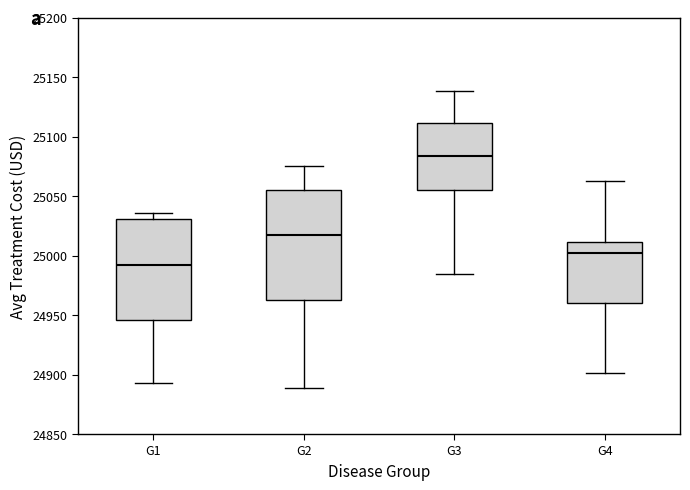

Reading left to right, read every box against the y-axis: the position of its median line, the range the box covers, and the ends of its whiskers. The values are not printed on the chart, so give them approximately, as read against the axis.

G1: median 24990, box 24945 to 25030, whiskers 24895 to 25035
G2: median 25015, box 24965 to 25055, whiskers 24890 to 25075
G3: median 25085, box 25055 to 25110, whiskers 24985 to 25140
G4: median 25000, box 24960 to 25010, whiskers 24900 to 25060